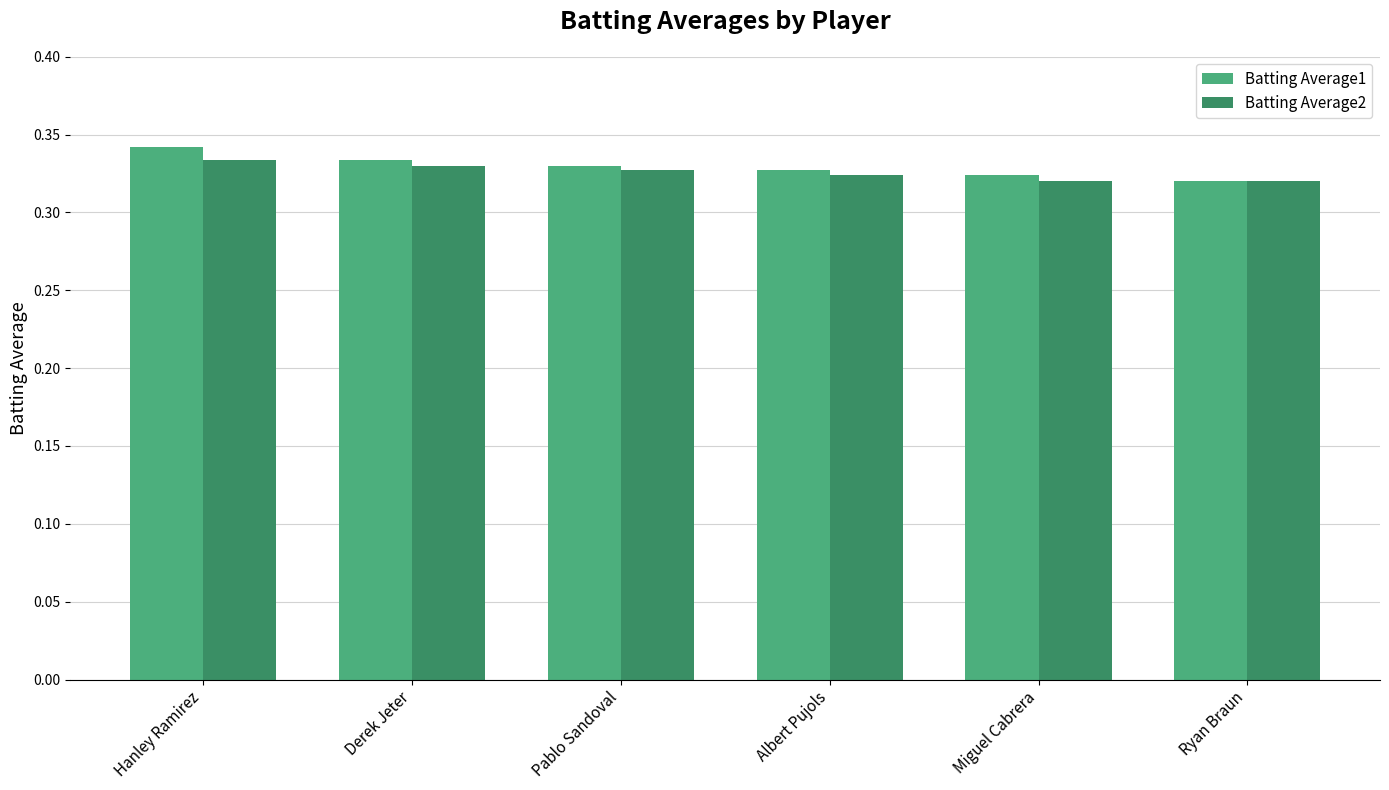

The value of Batting Average2 at Albert Pujols is 0.2. True or false?

False